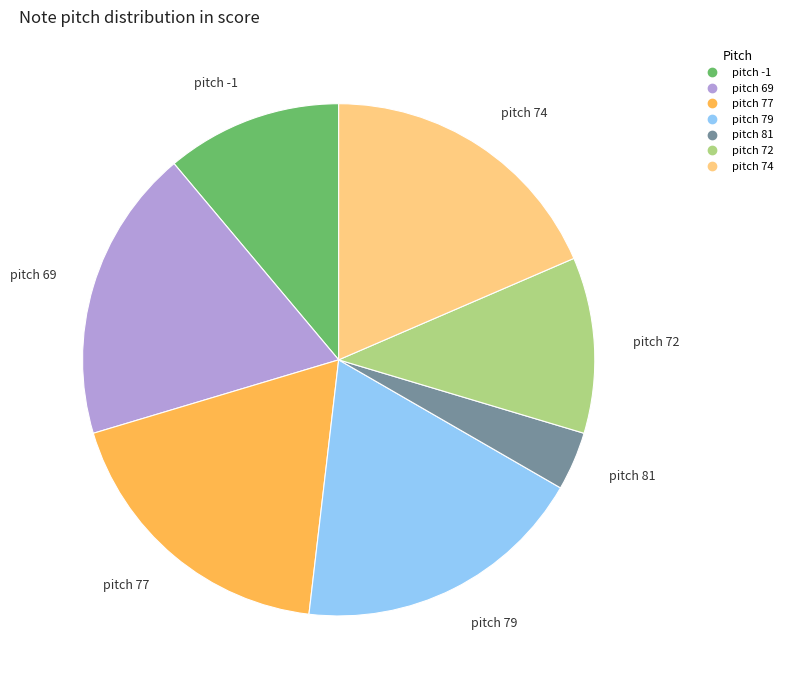

What is the smallest slice in the pie chart?

pitch 81